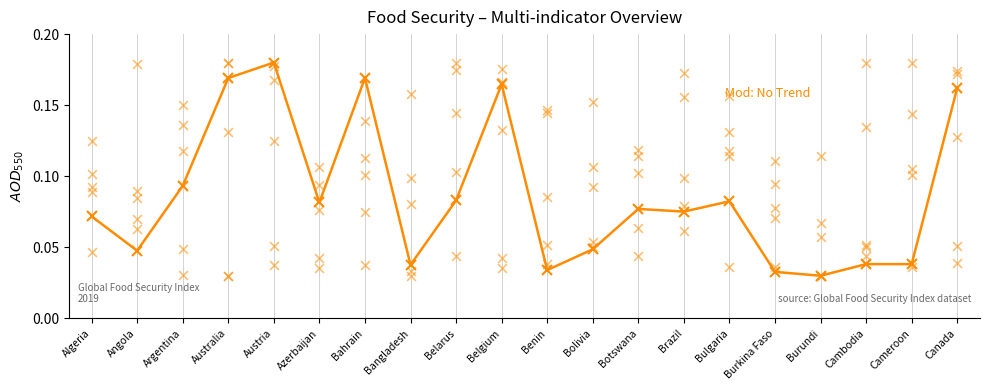

Which series reaches the minimum Y coordinate?

GDP per capita